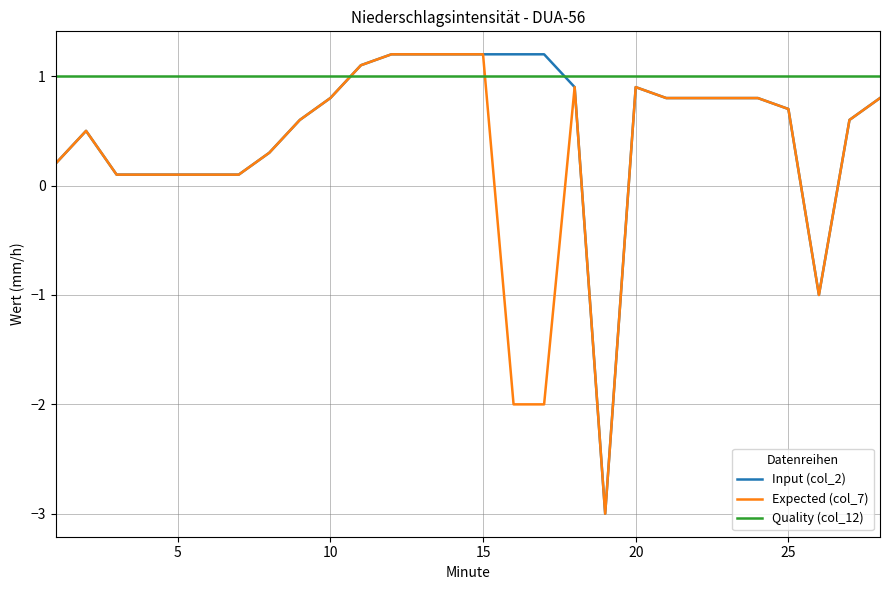

Rank the series by their average value, from lowest to highest.

Expected (col_7), Input (col_2), Quality (col_12)